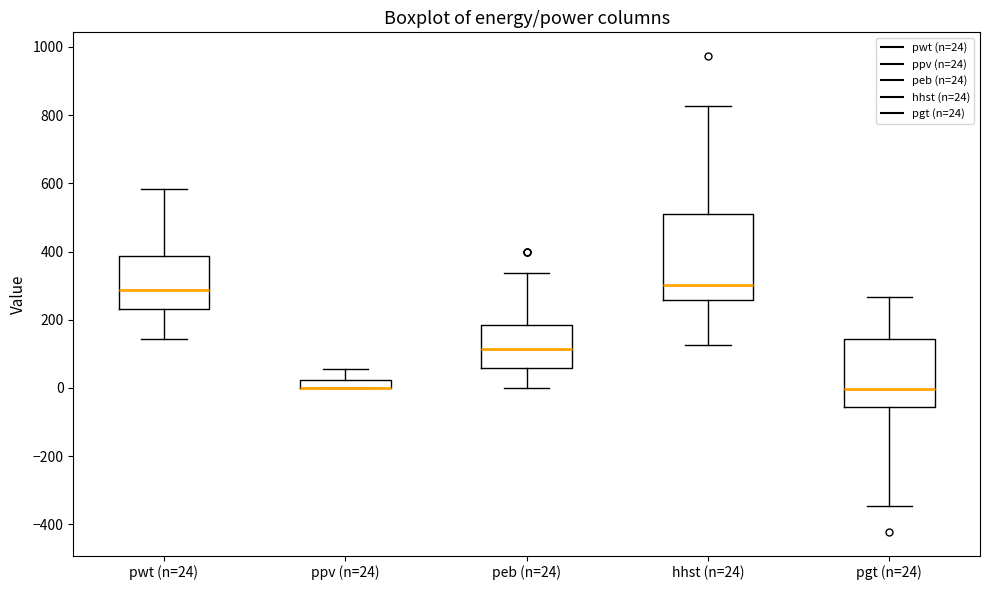

Where does the lower whisker of the box for pgt (n=24) end on the y-axis? The values are not printed on the chart, so give them approximately, as read against the axis.

-340